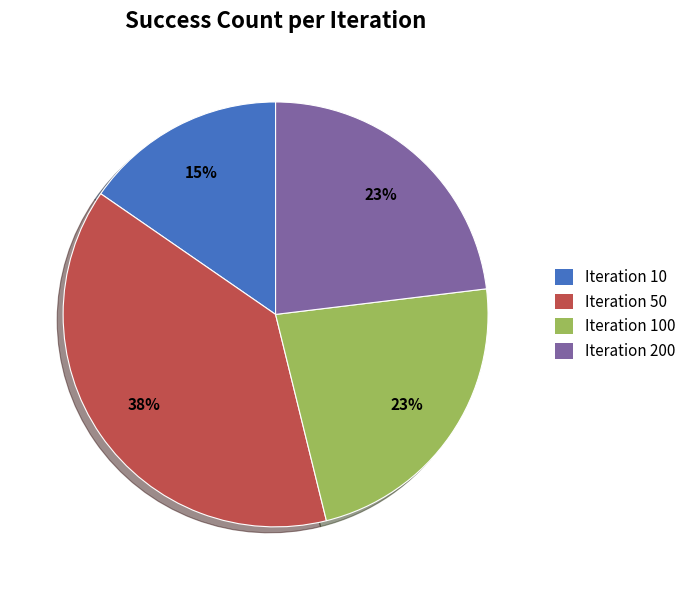

To the nearest percent, what is the difference between the Iteration 200 and Iteration 50 slice percentages?

15%